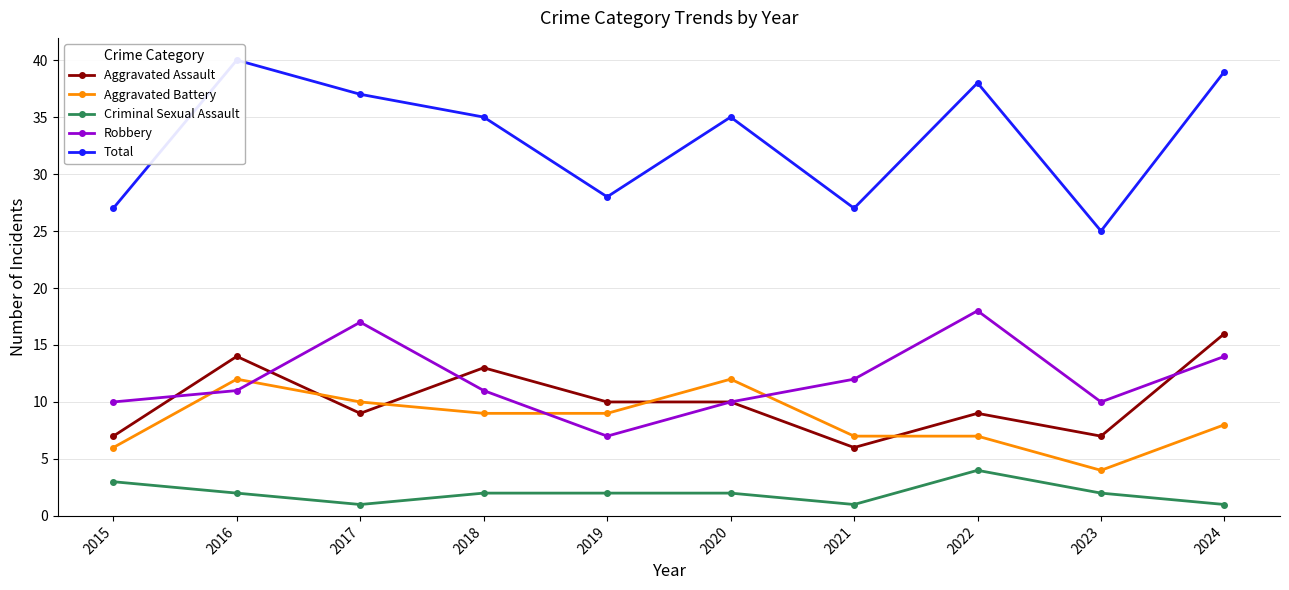

How many interior local valleys does the Robbery series have?

2